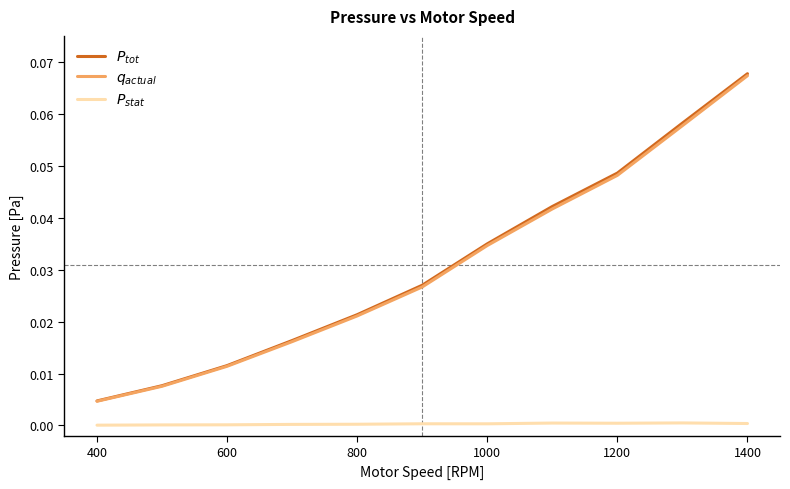

How many lines are shown in the chart?

3